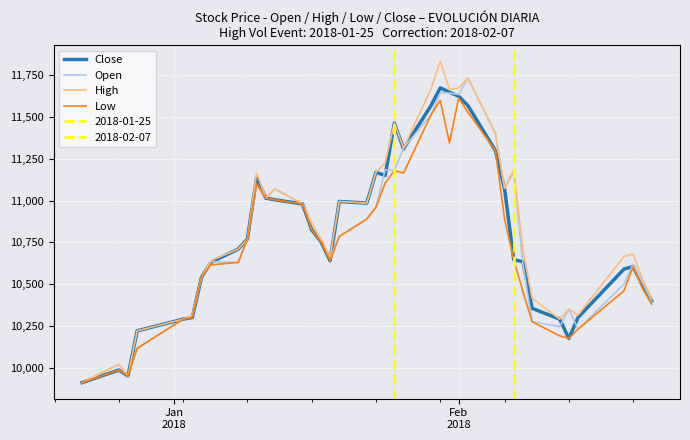

How many data points in Open are above 10770?

19